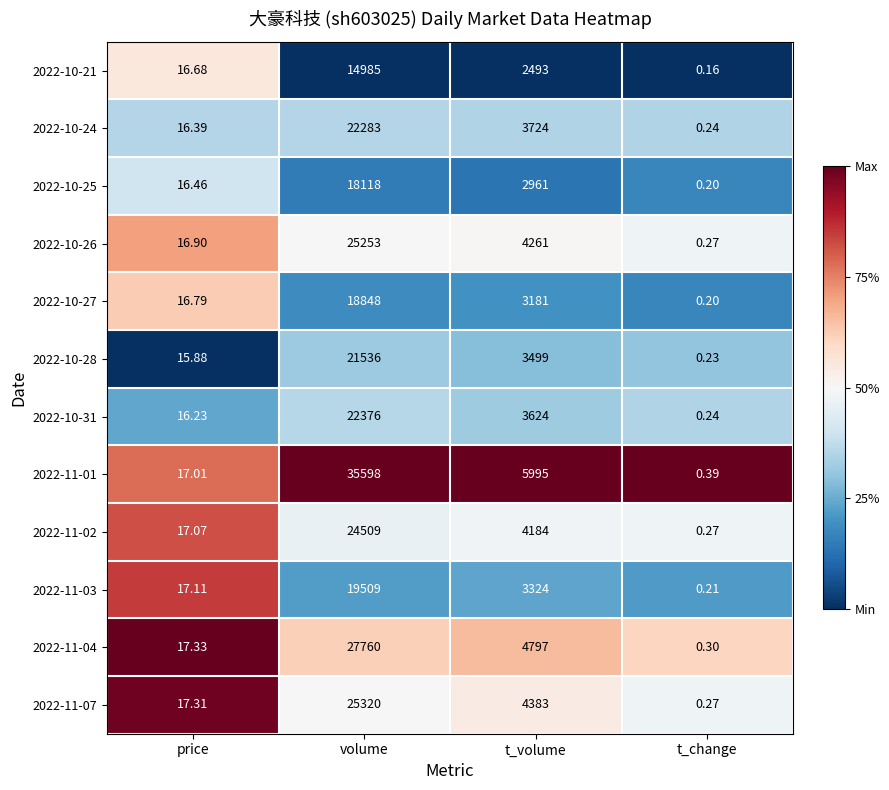

At which label does 2022-10-24 first exceed 3724?

volume